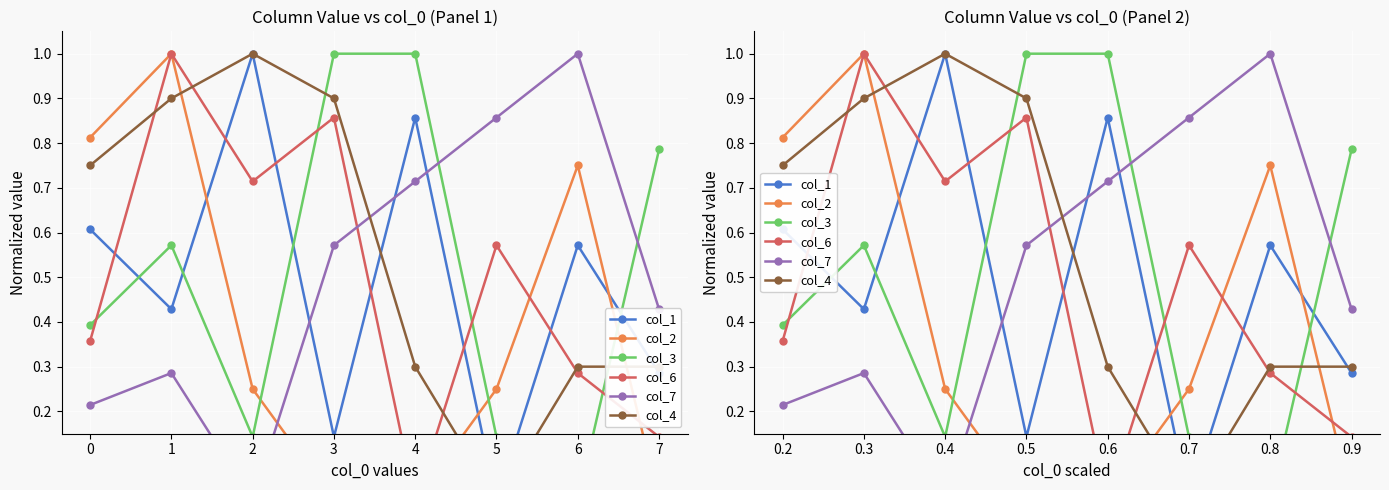

Which category has the highest value across all series?

0.4